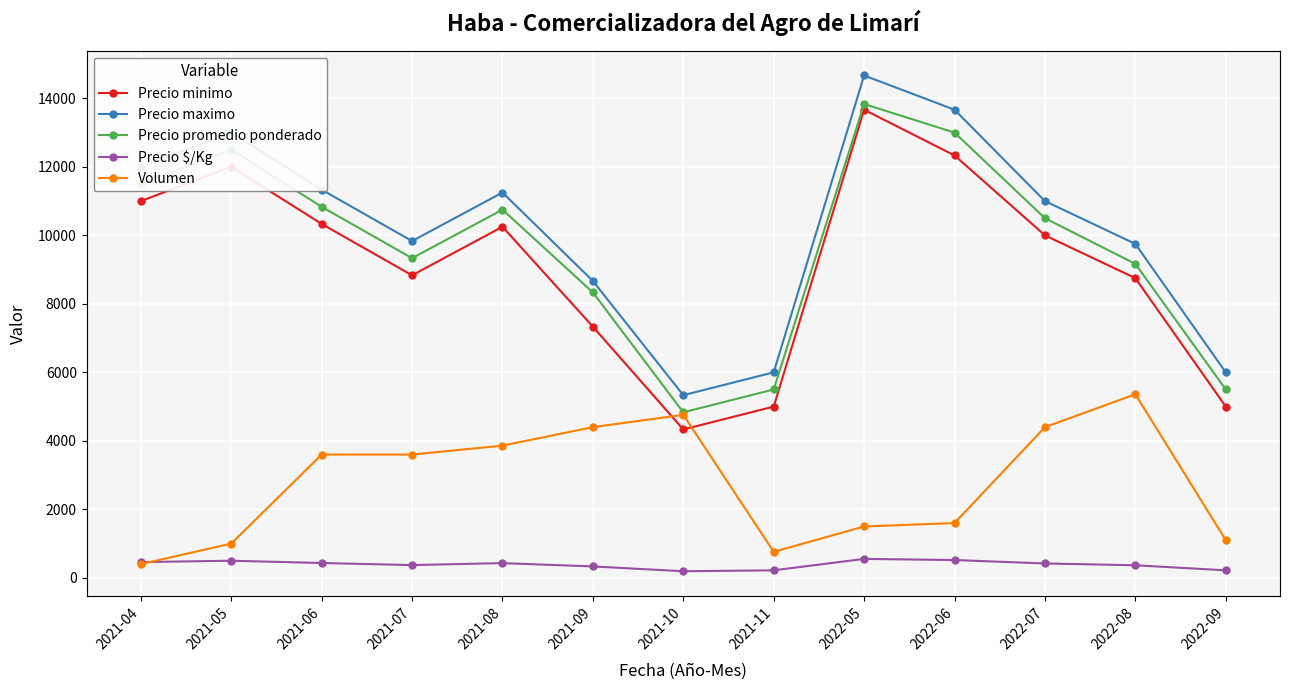

Rank the series at 2022-05 from lowest to highest value.

Precio $/Kg, Volumen, Precio minimo, Precio promedio ponderado, Precio maximo